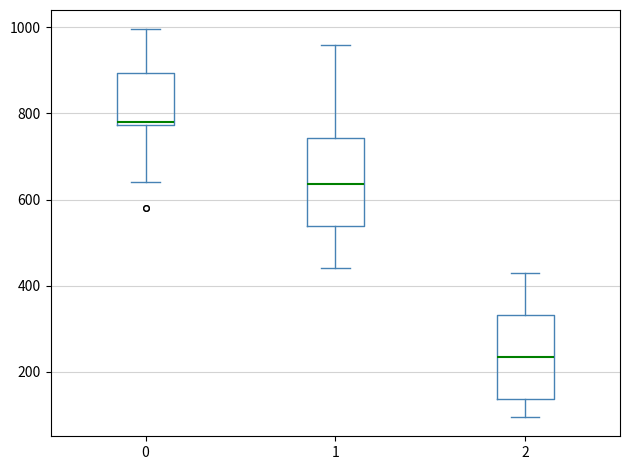

Which box's median line is the highest?

0